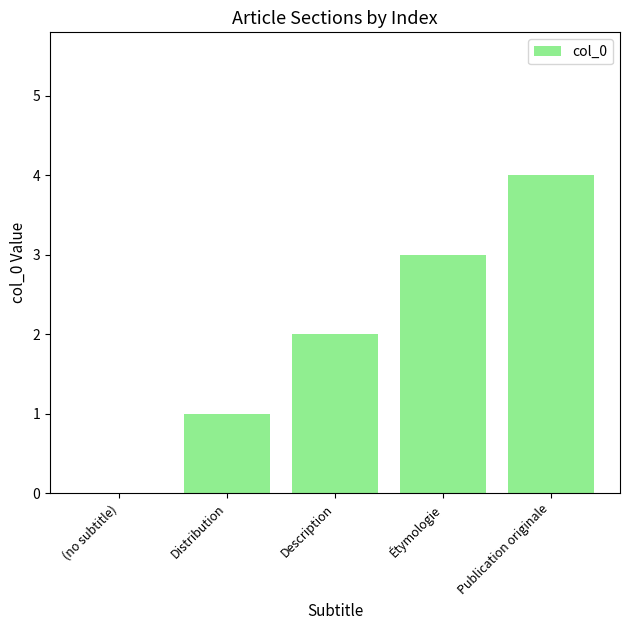

What is the change in value from Étymologie to Publication originale?

+1